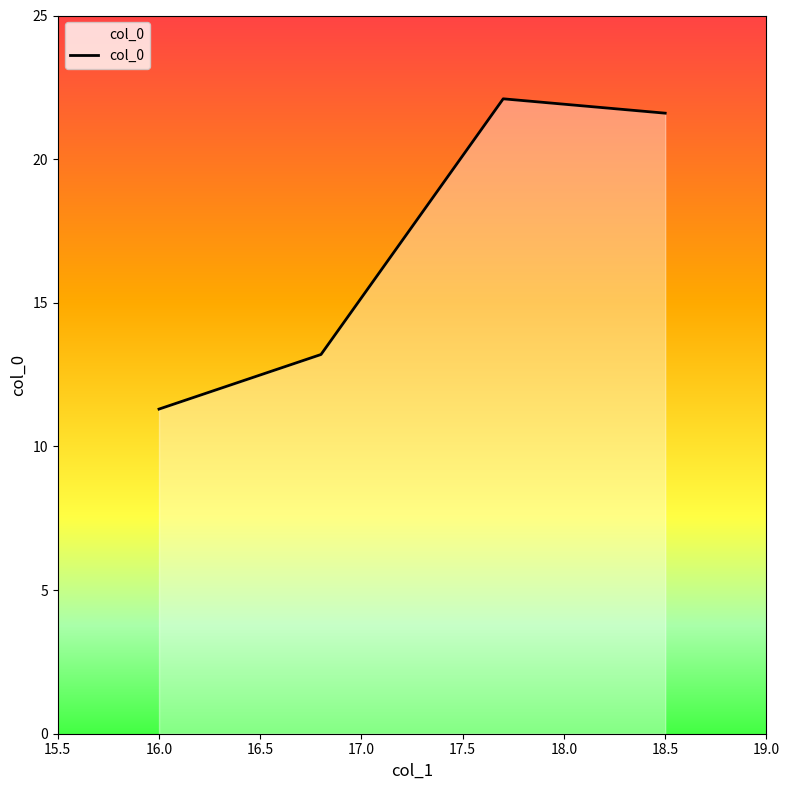

What is the sum of all values?

68.2